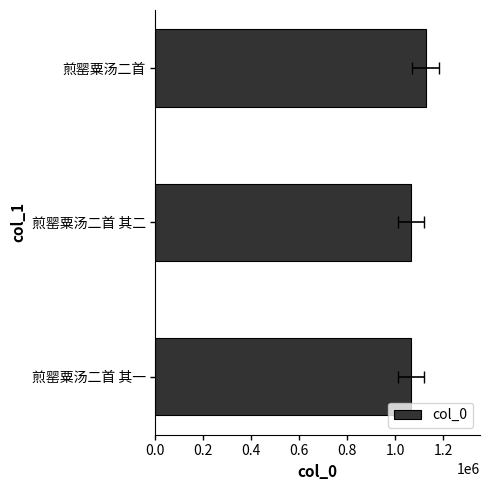

The value at 煎罂粟汤二首 其二 is 1067400. True or false?

True